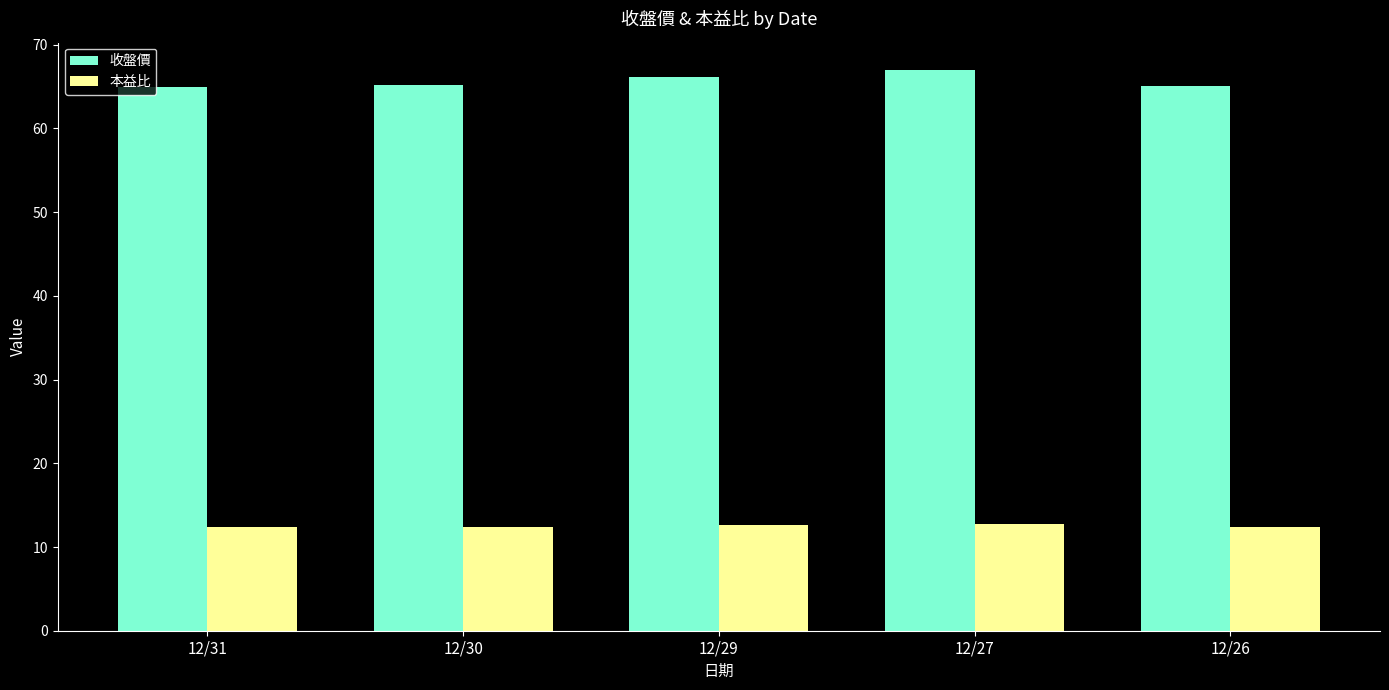

What is the maximum value shown in the chart?

67.0